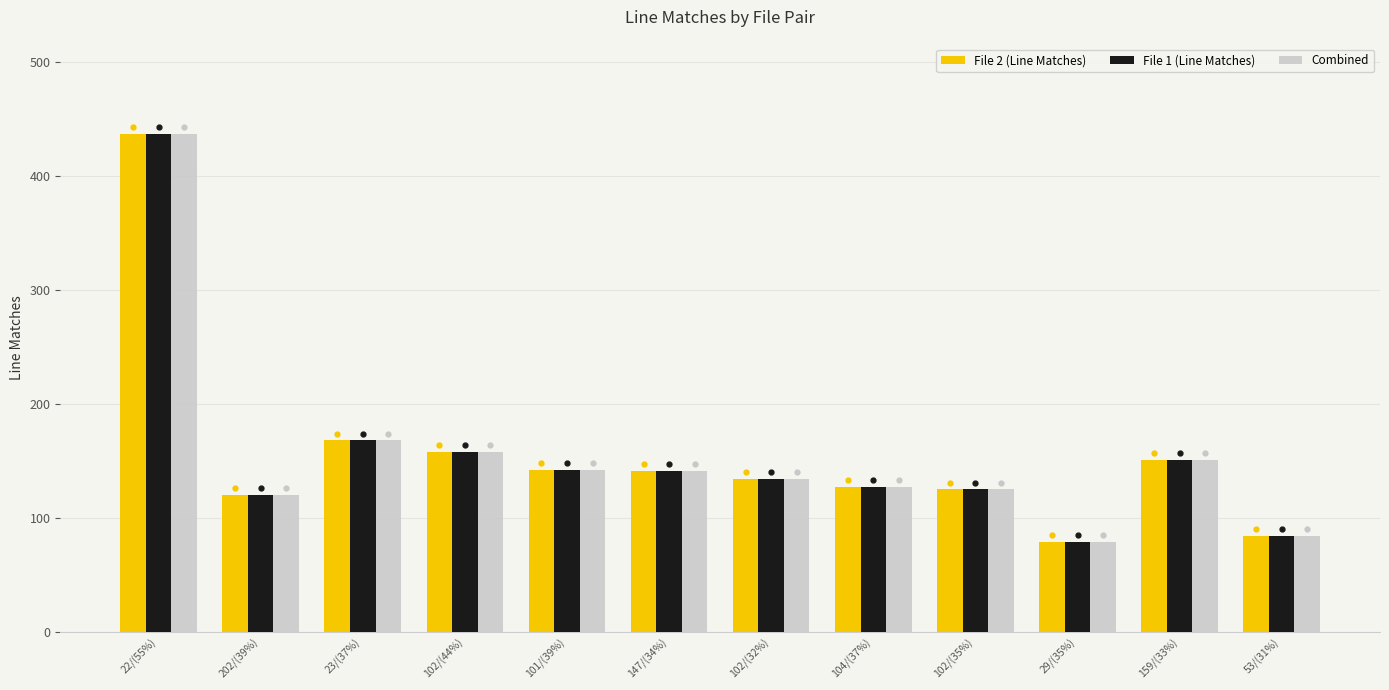

What is the label of the 8th bar from the left?

104/(37%)